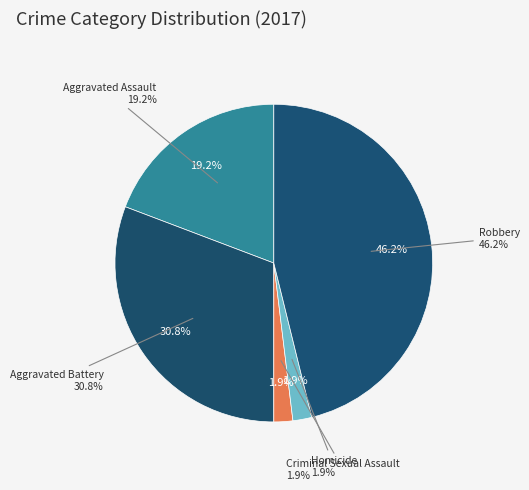

Which has a higher value, Aggravated Assault or Robbery?

Robbery